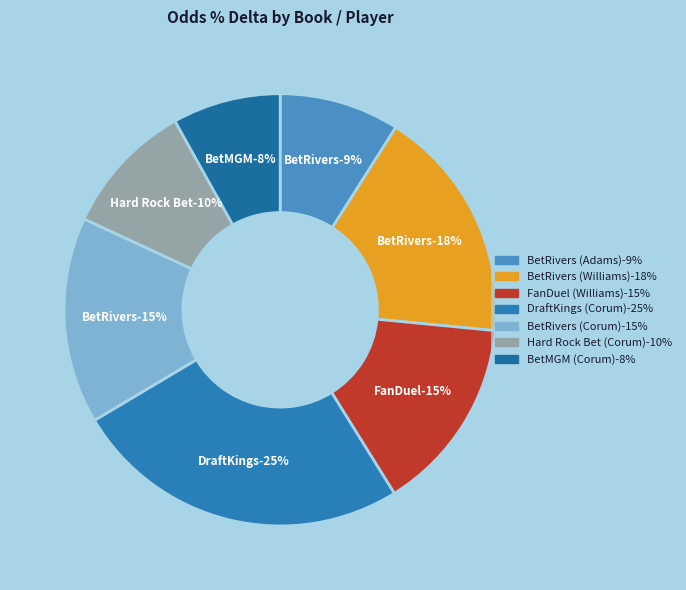

What percentage is the BetRivers (Adams) slice, to the nearest percent?

9%